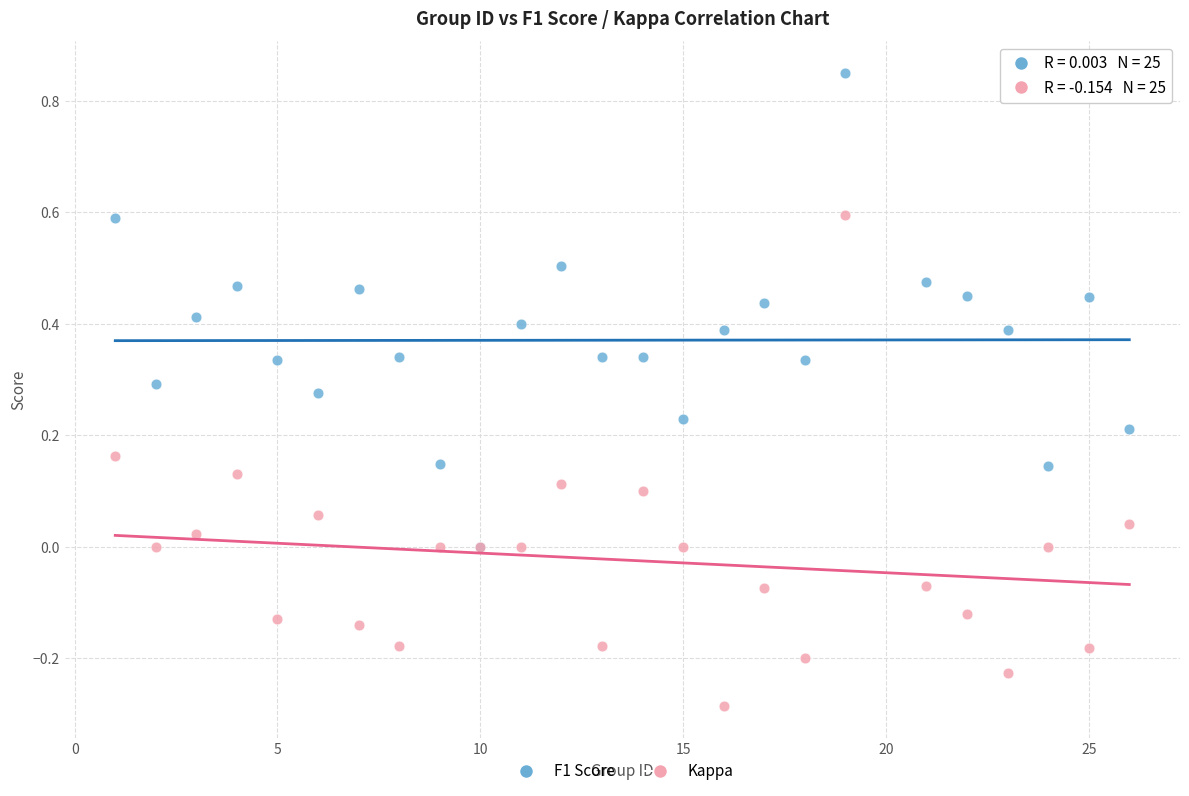

Which series reaches the maximum Y coordinate?

F1 Score